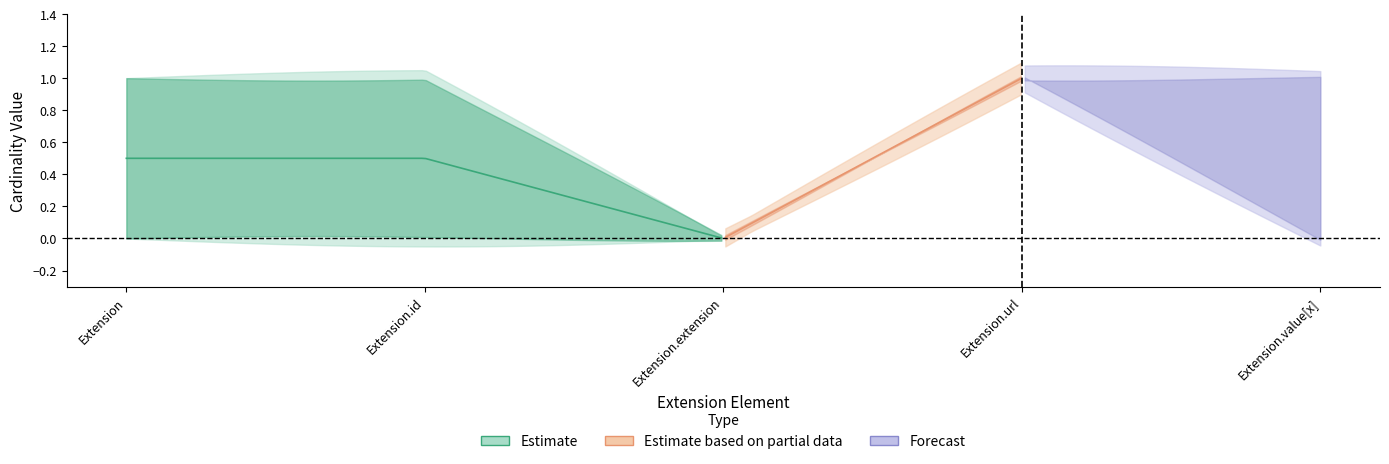

True or false: min_cardinality has more than 2 interior local peaks.

False